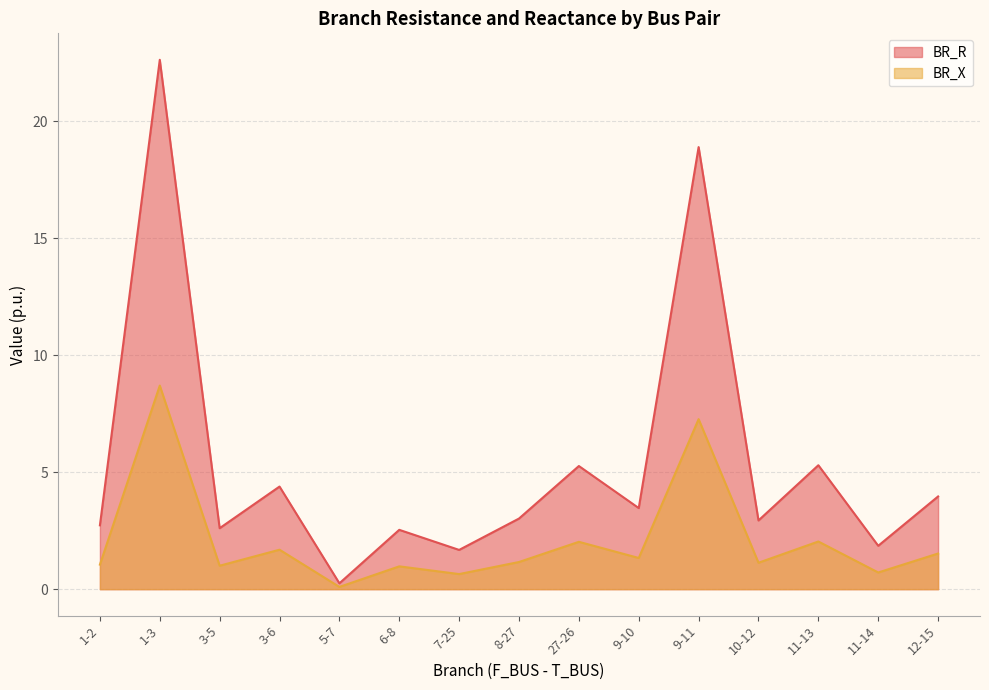

What is the spread (max minus min) of values at 5-7?

0.2